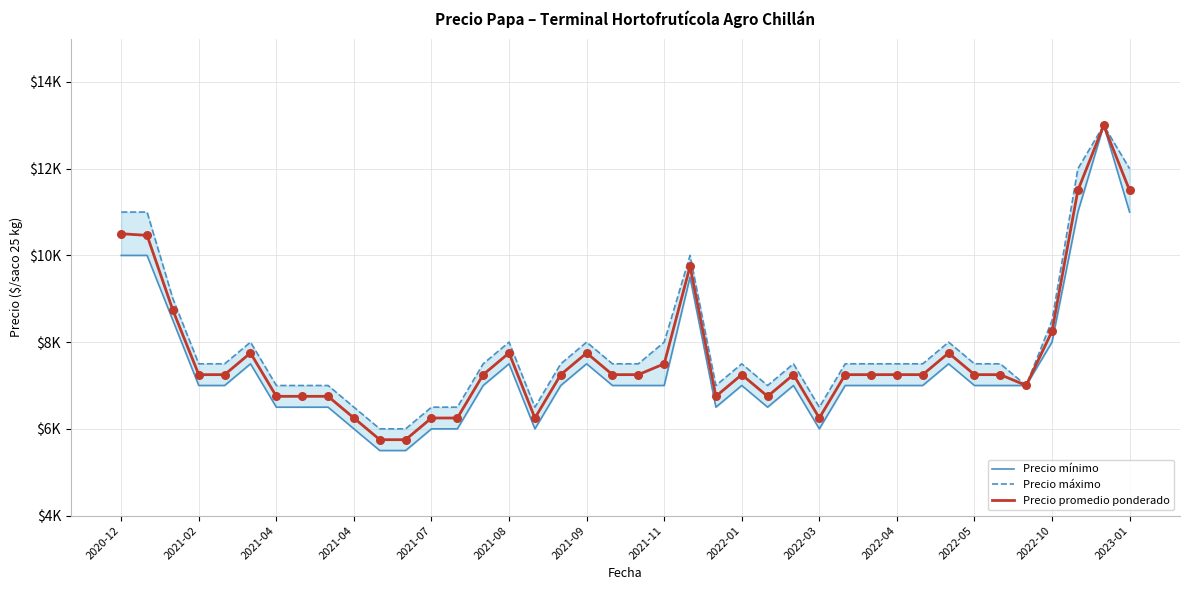

Which series contains the highest Y value?

Precio mínimo